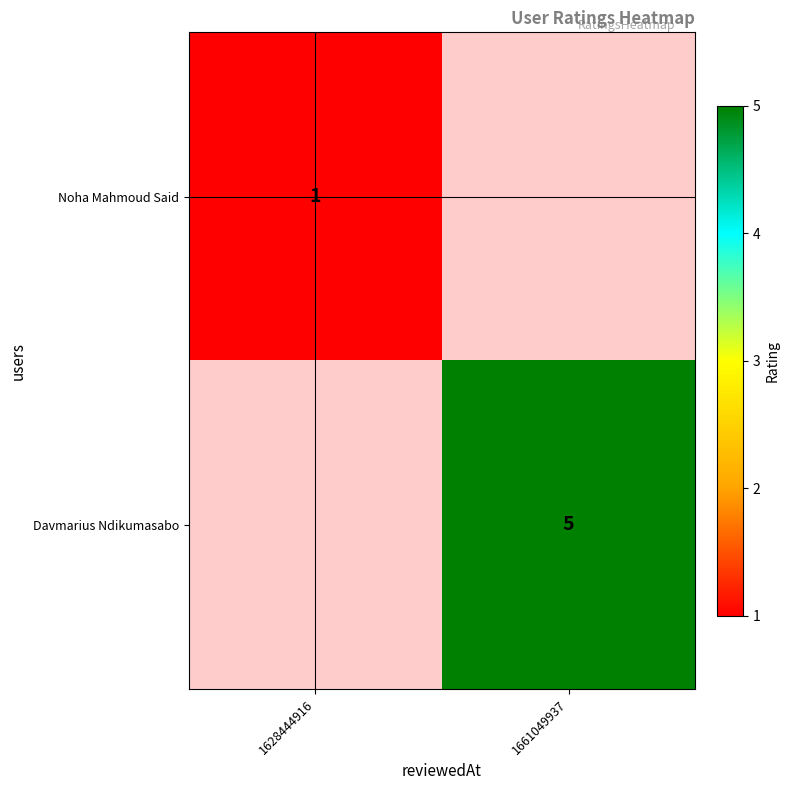

The Noha Mahmoud Said series shows 1 at 1628444916. True or false?

True